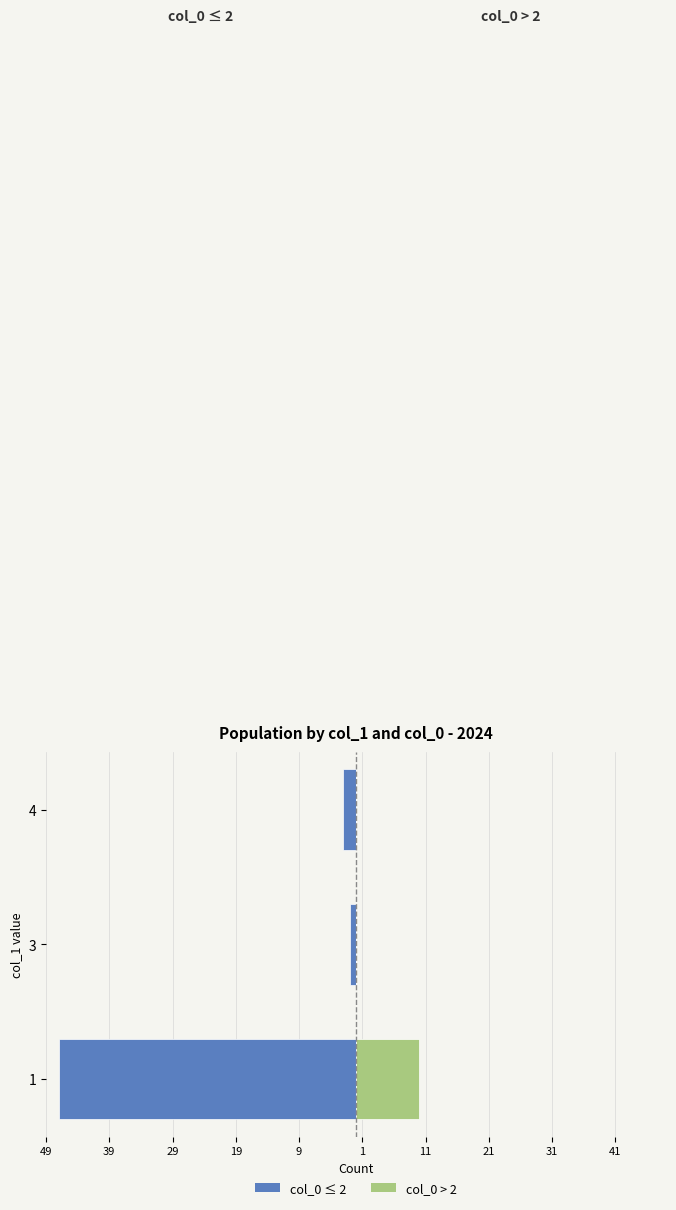

What are all the series names shown in the legend?

col_0 ≤ 2, col_0 > 2